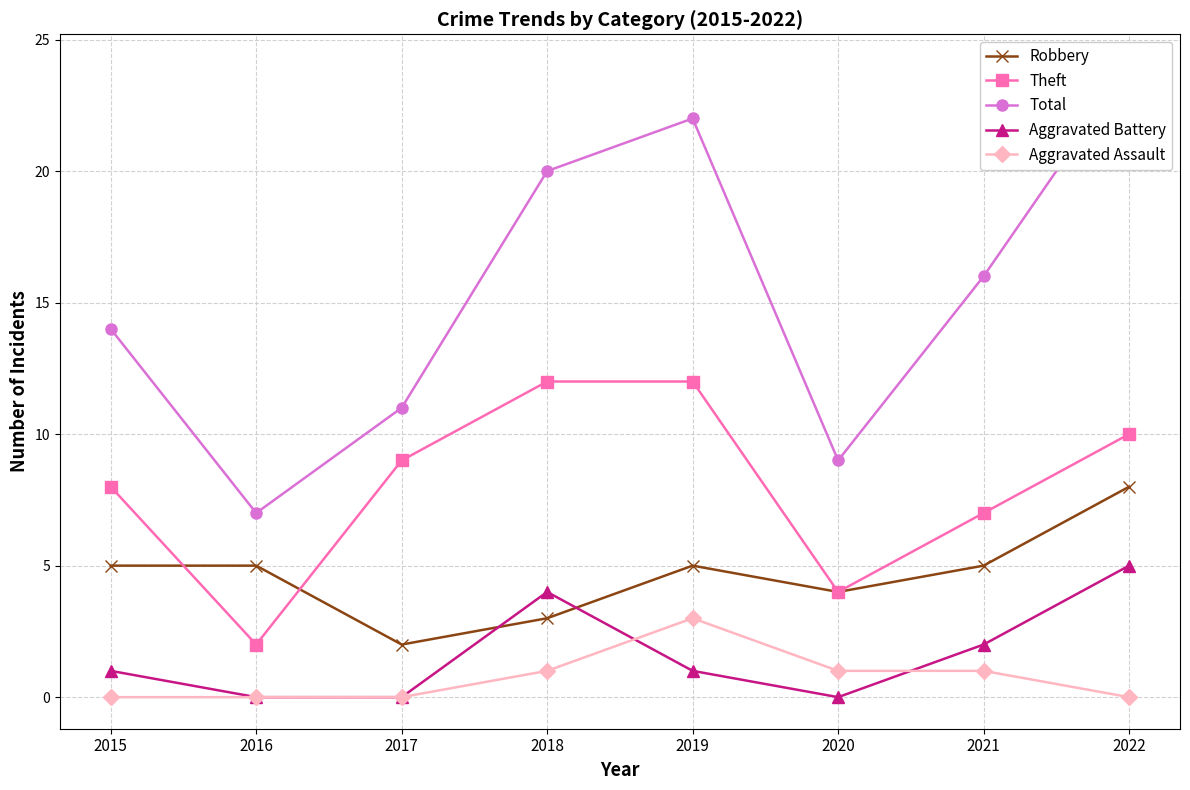

How many interior local peaks does the Total series have?

1